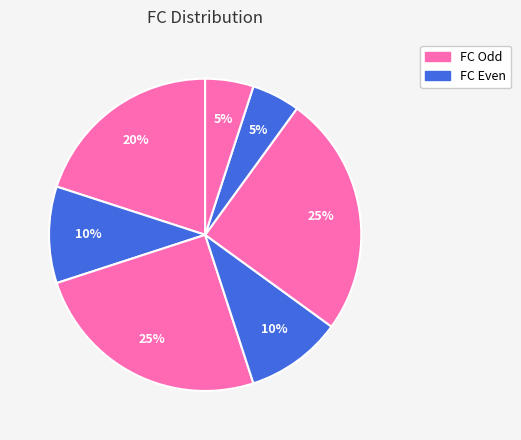

Count the number of slices in the pie.

7